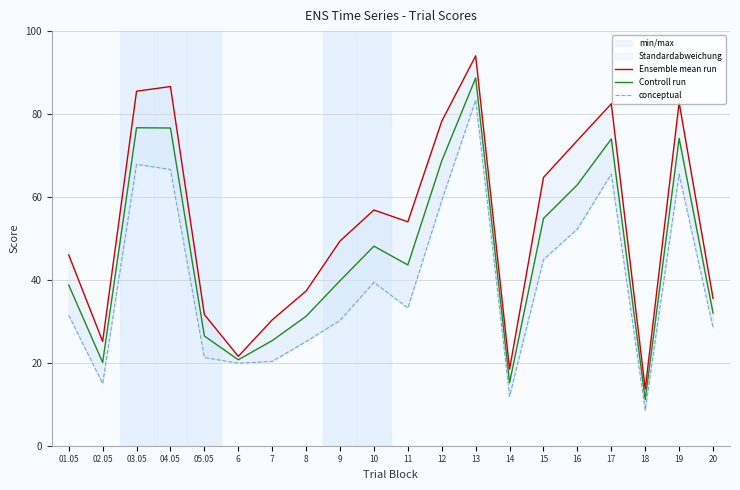

Where is the first local maximum for Controll run?

03.05